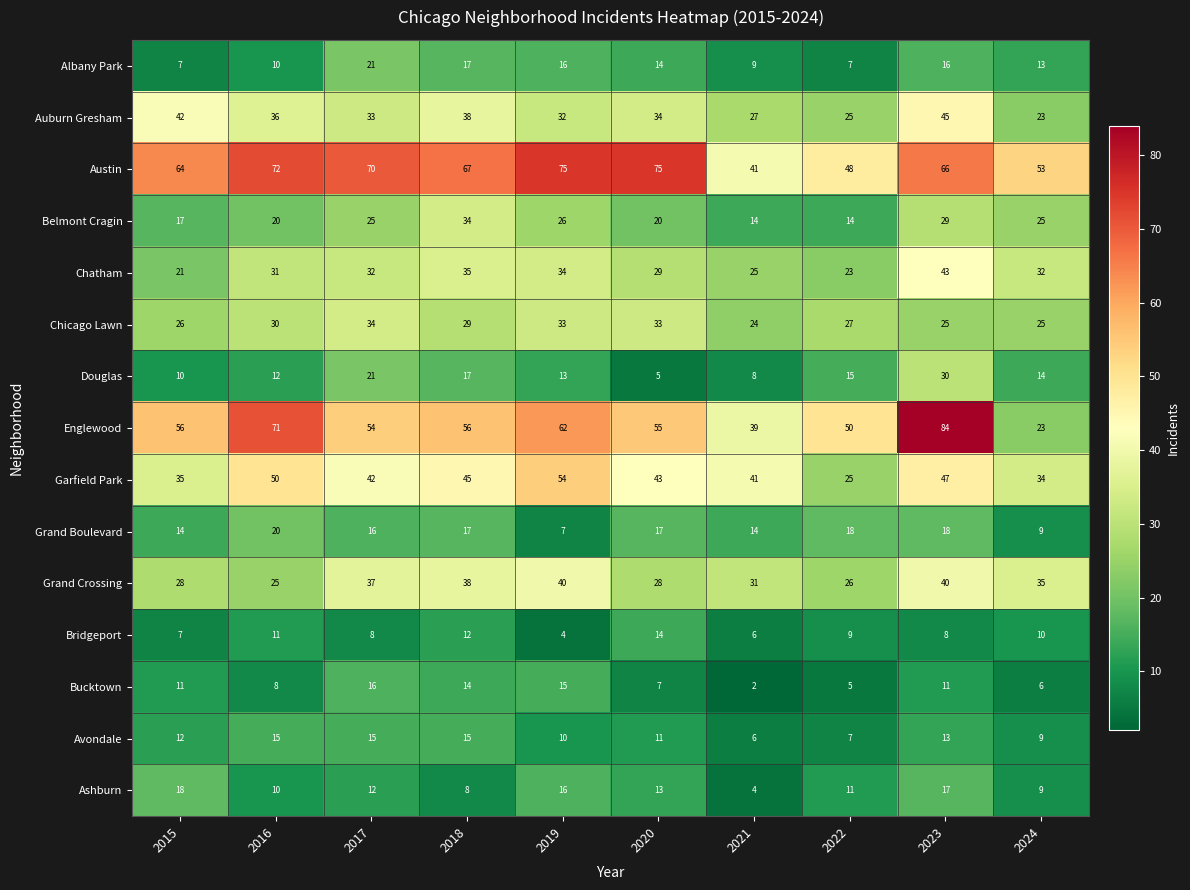

Which series has the widest spread of values?

Englewood